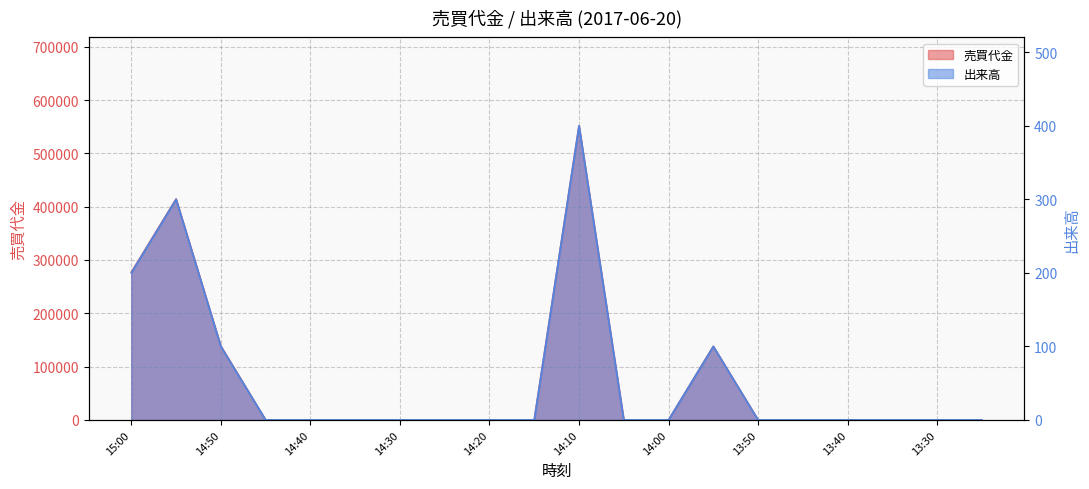

List the series in order of their peak value, highest first.

売買代金, 出来高